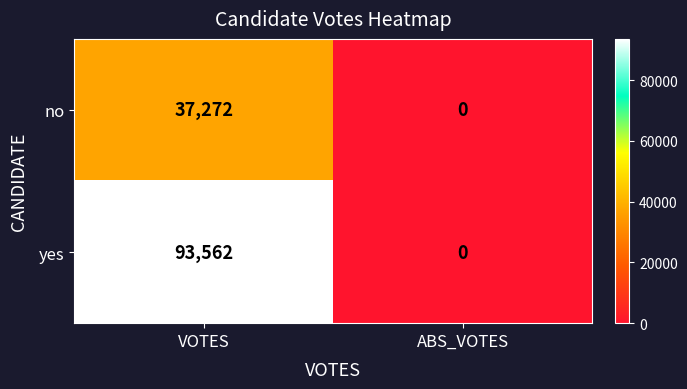

Reading left to right, extract all data points from this chart.

no: 37272	0
yes: 93562	0